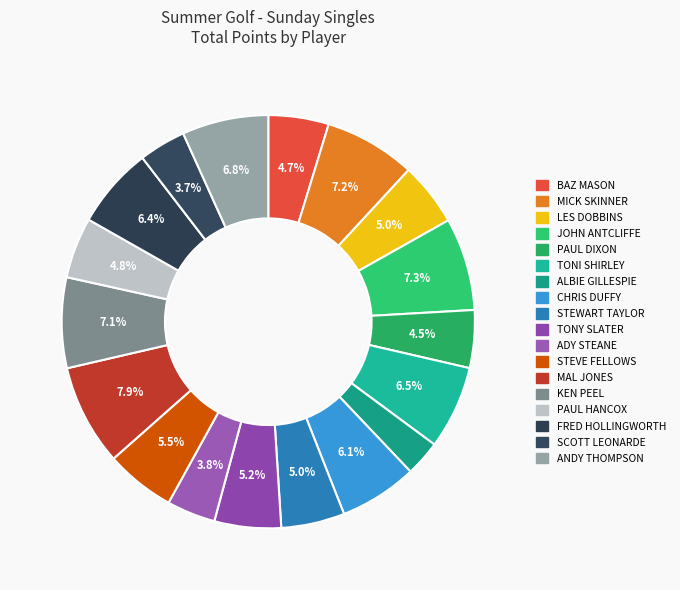

Rank the categories by value from lowest to highest.

ALBIE GILLESPIE, SCOTT LEONARDE, ADY STEANE, PAUL DIXON, BAZ MASON, PAUL HANCOX, LES DOBBINS, STEWART TAYLOR, TONY SLATER, STEVE FELLOWS, CHRIS DUFFY, FRED HOLLINGWORTH, TONI SHIRLEY, ANDY THOMPSON, KEN PEEL, MICK SKINNER, JOHN ANTCLIFFE, MAL JONES